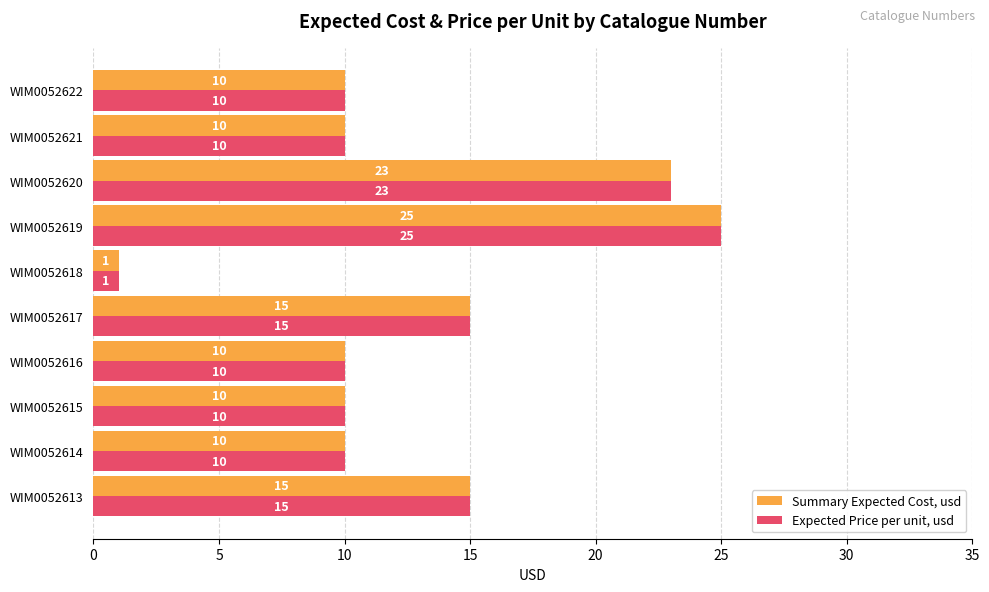

Which category has the lowest value in the Expected Price per unit, usd series?

WIM0052618